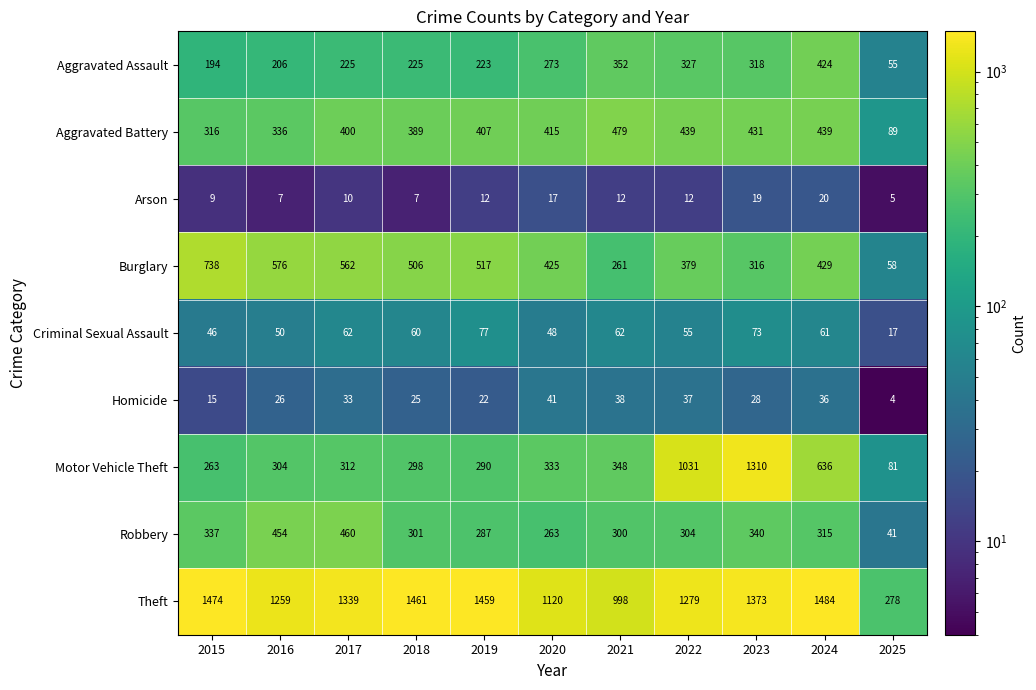

What is the spread (max minus min) of values at 2023?

1354